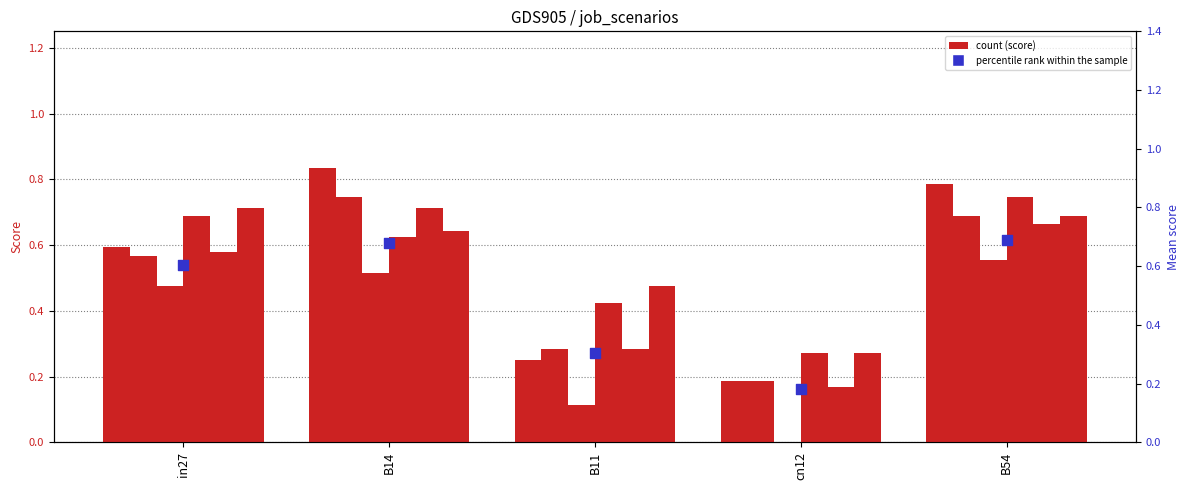

Is the value of job28_scenario2_56 at B14 greater than the value of job29_scenario0_59 at B11?

Yes